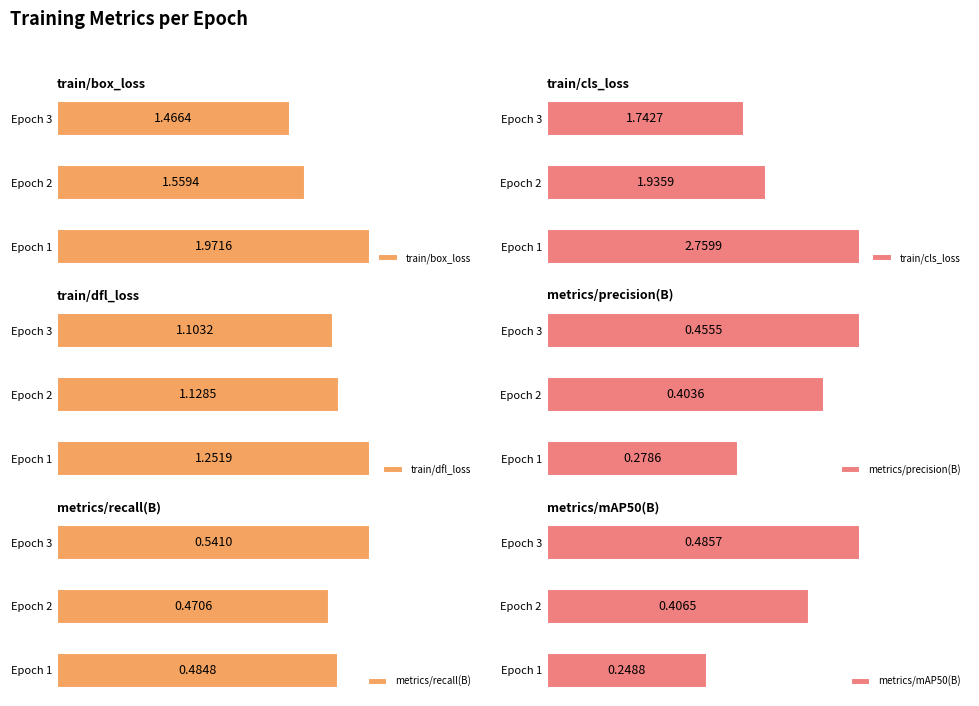

List the labels in order of metrics/recall(B) value, largest first.

Epoch 3, Epoch 1, Epoch 2